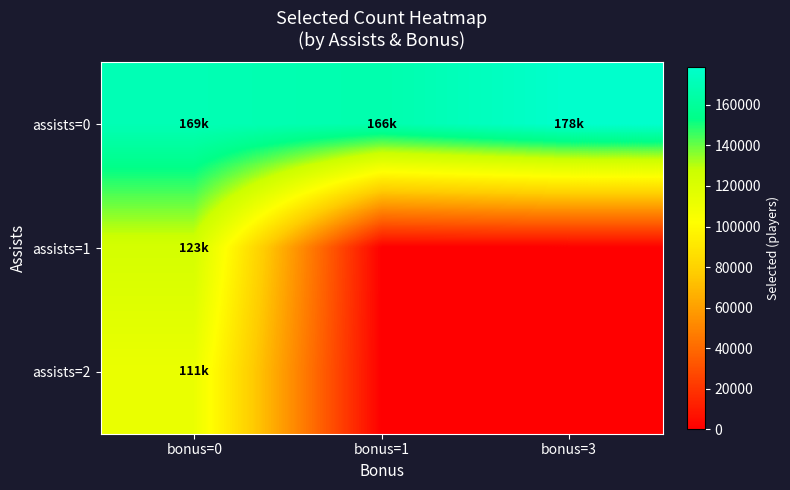

Reading left to right, what are all the values shown in this chart?

assists=0: bonus=0=169959.5	bonus=1=166997.0	bonus=3=178821.0
assists=1: bonus=0=123198.3	bonus=1=0.0	bonus=3=0.0
assists=2: bonus=0=111845.0	bonus=1=0.0	bonus=3=0.0